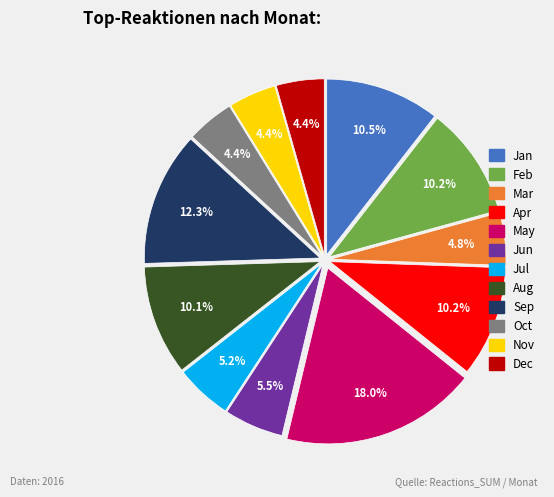

Approximately how many times larger is the value at Dec compared to Mar?

0.9